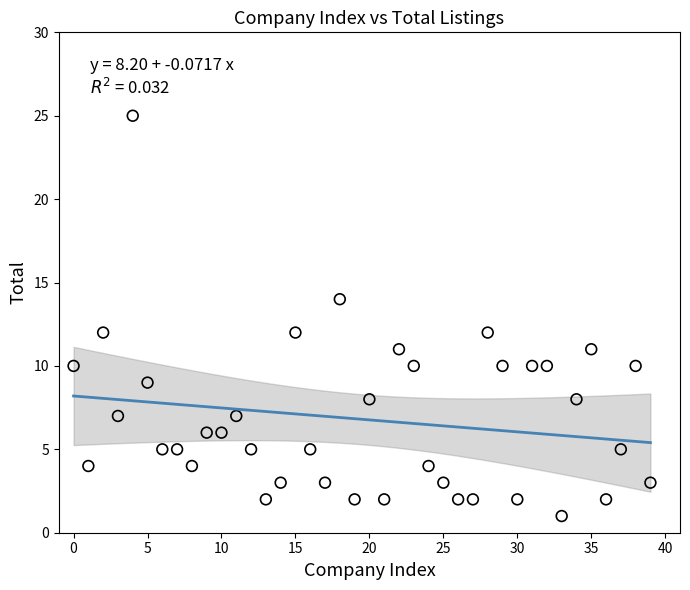

What is the range of Y values (max minus min)?

24